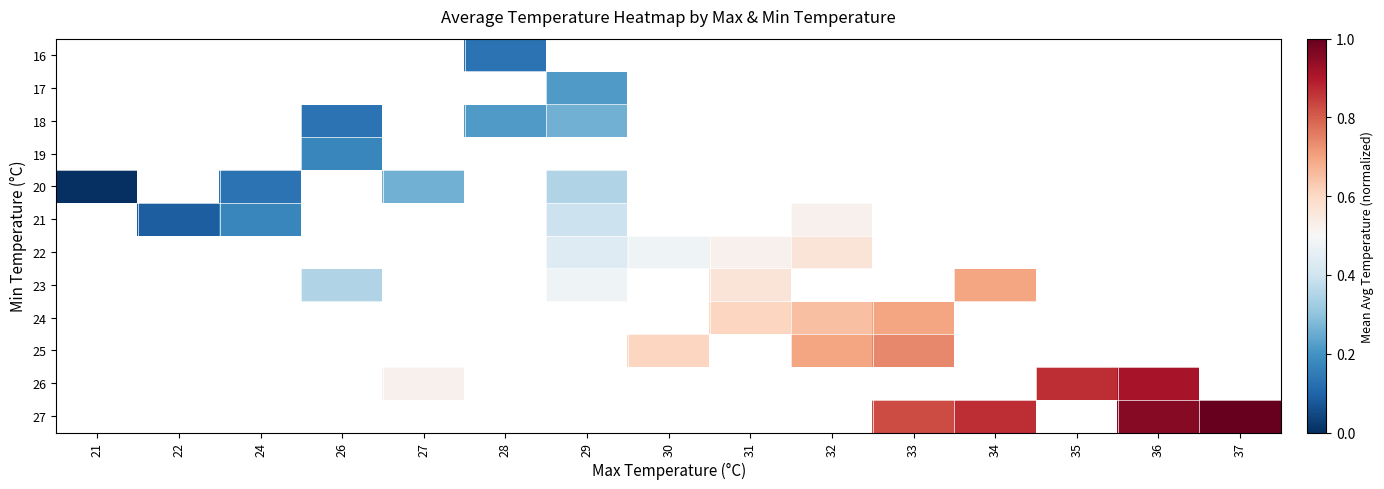

Which label corresponds to the largest value in the chart?

37